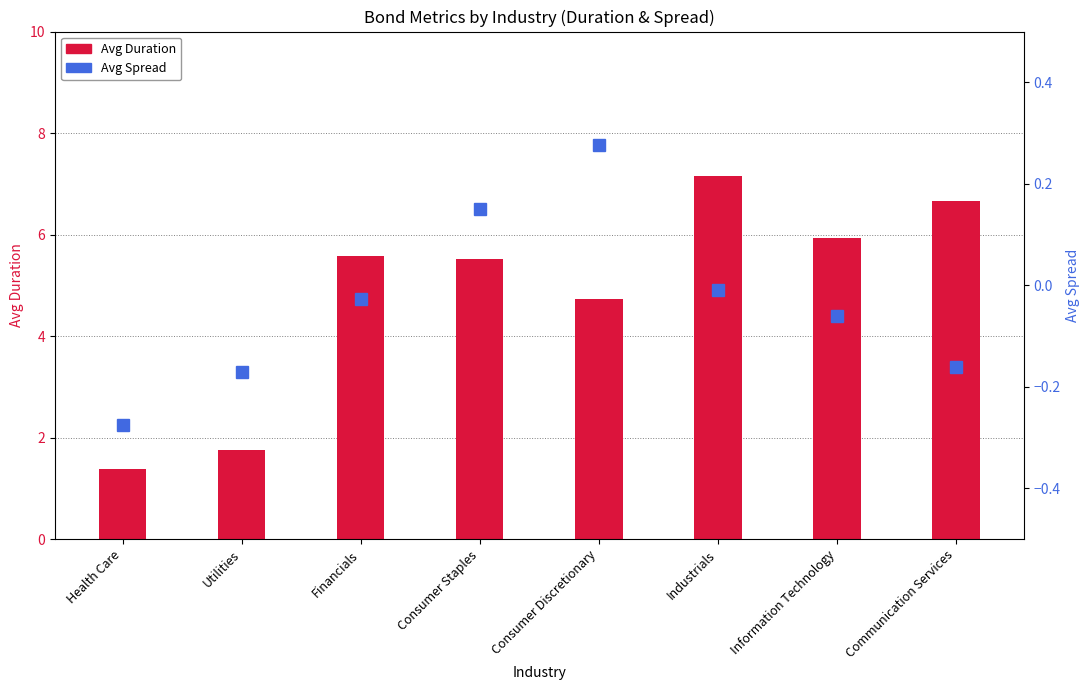

Which series has the largest range (max minus min)?

Avg Duration